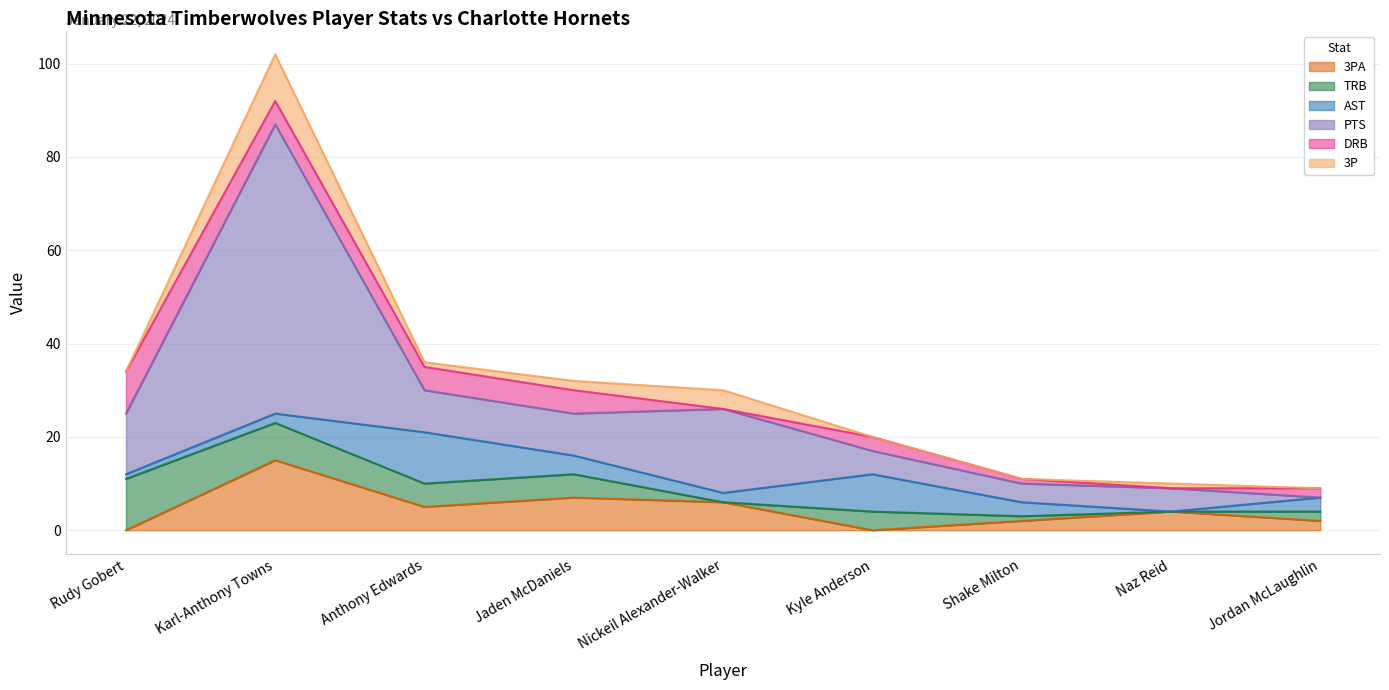

What is the difference between the maximum and minimum values in the 3PA series?

15